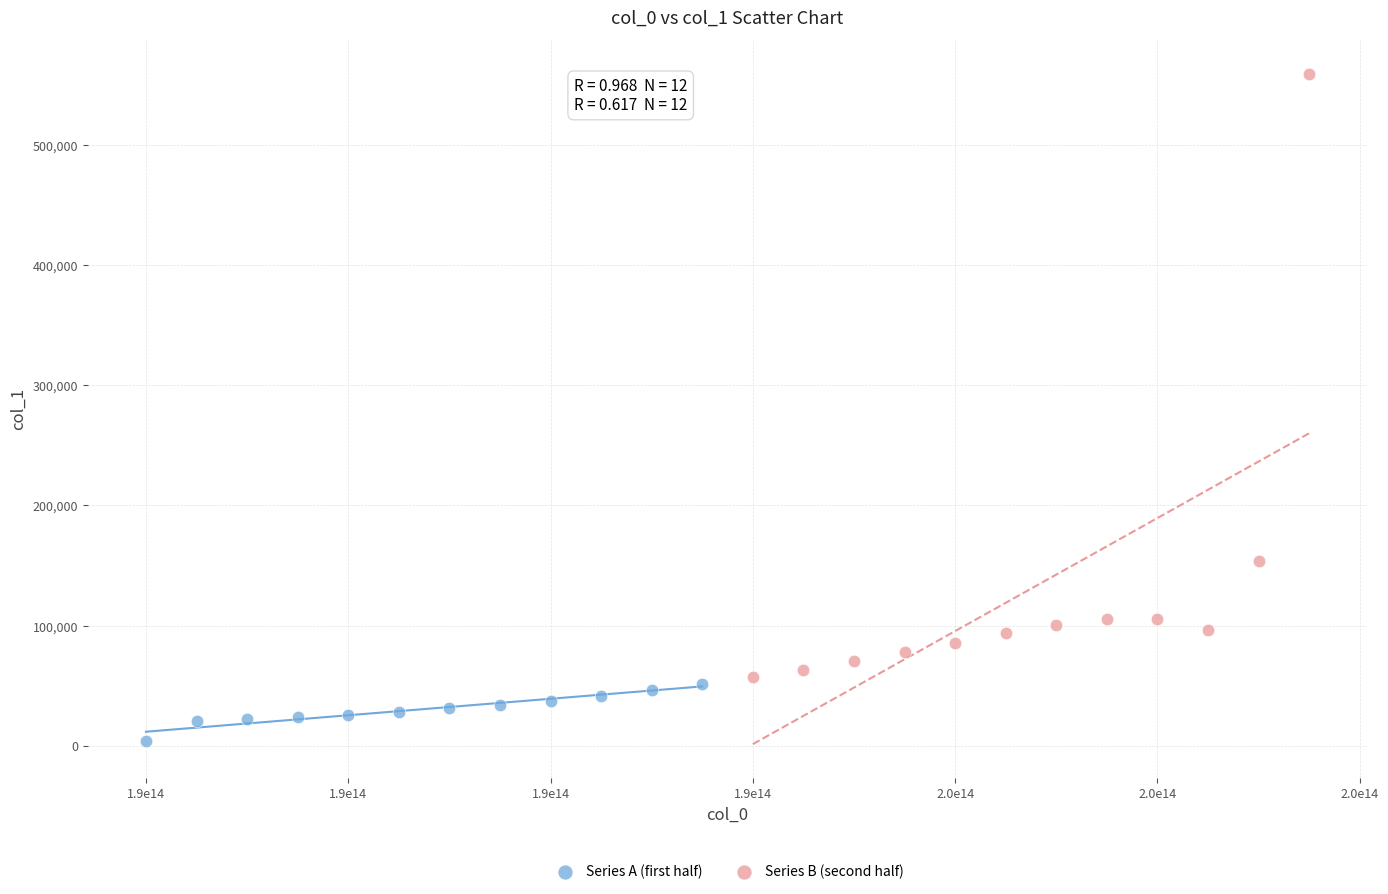

Which series reaches the minimum Y coordinate?

Series A (first half)